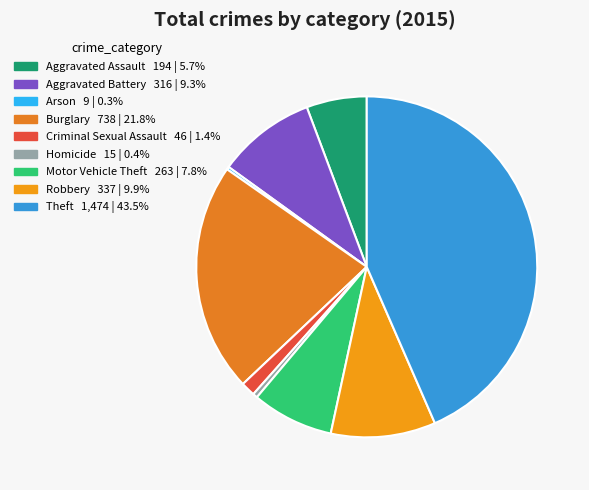

What is the smallest slice in the pie chart?

Arson